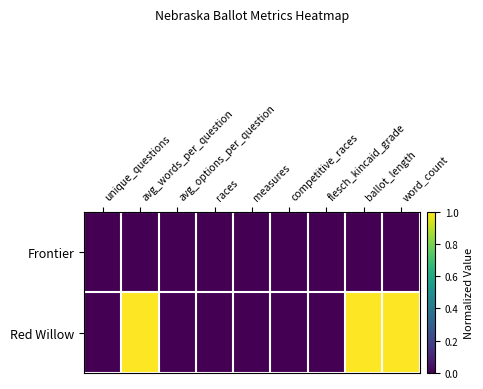

How many data points does each series have?

9